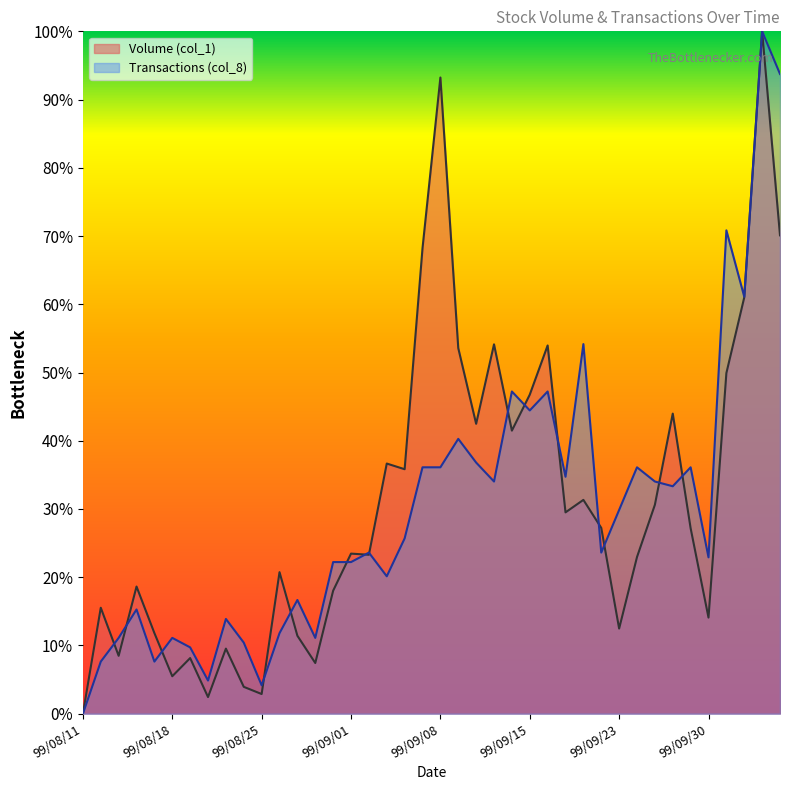

Reading left to right, what are all the values shown in this chart?

Volume (col_1): 99/08/11=0.0	99/08/12=15.5	99/08/13=8.5	99/08/16=18.6	99/08/17=11.8	99/08/18=5.5	99/08/19=8.2	99/08/20=2.4	99/08/23=9.5	99/08/24=3.9	99/08/25=2.9	99/08/26=20.7	99/08/27=11.4	99/08/30=7.4	99/08/31=18.0	99/09/01=23.5	99/09/02=23.3	99/09/03=36.7	99/09/06=35.8	99/09/07=68.2	99/09/08=93.2	99/09/09=53.6	99/09/10=42.5	99/09/13=54.1	99/09/14=41.5	99/09/15=46.8	99/09/16=54.0	99/09/17=29.5	99/09/20=31.3	99/09/21=27.2	99/09/23=12.5	99/09/24=23.0	99/09/27=30.6	99/09/28=44.0	99/09/29=27.2	99/09/30=14.1	99/10/01=49.9	99/10/04=61.0	99/10/05=100.0	99/10/06=70.1
Transactions (col_8): 99/08/11=0.0	99/08/12=7.6	99/08/13=11.1	99/08/16=15.3	99/08/17=7.6	99/08/18=11.1	99/08/19=9.7	99/08/20=4.9	99/08/23=13.9	99/08/24=10.4	99/08/25=4.2	99/08/26=11.8	99/08/27=16.7	99/08/30=11.1	99/08/31=22.2	99/09/01=22.2	99/09/02=23.6	99/09/03=20.1	99/09/06=25.7	99/09/07=36.1	99/09/08=36.1	99/09/09=40.3	99/09/10=36.8	99/09/13=34.0	99/09/14=47.2	99/09/15=44.4	99/09/16=47.2	99/09/17=34.7	99/09/20=54.2	99/09/21=23.6	99/09/23=29.9	99/09/24=36.1	99/09/27=34.0	99/09/28=33.3	99/09/29=36.1	99/09/30=22.9	99/10/01=70.8	99/10/04=61.1	99/10/05=100.0	99/10/06=93.8